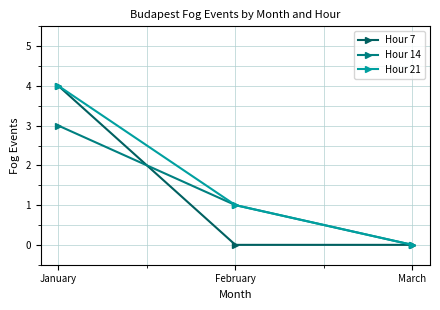

What is the difference between the Hour 21 values at February and January?

3